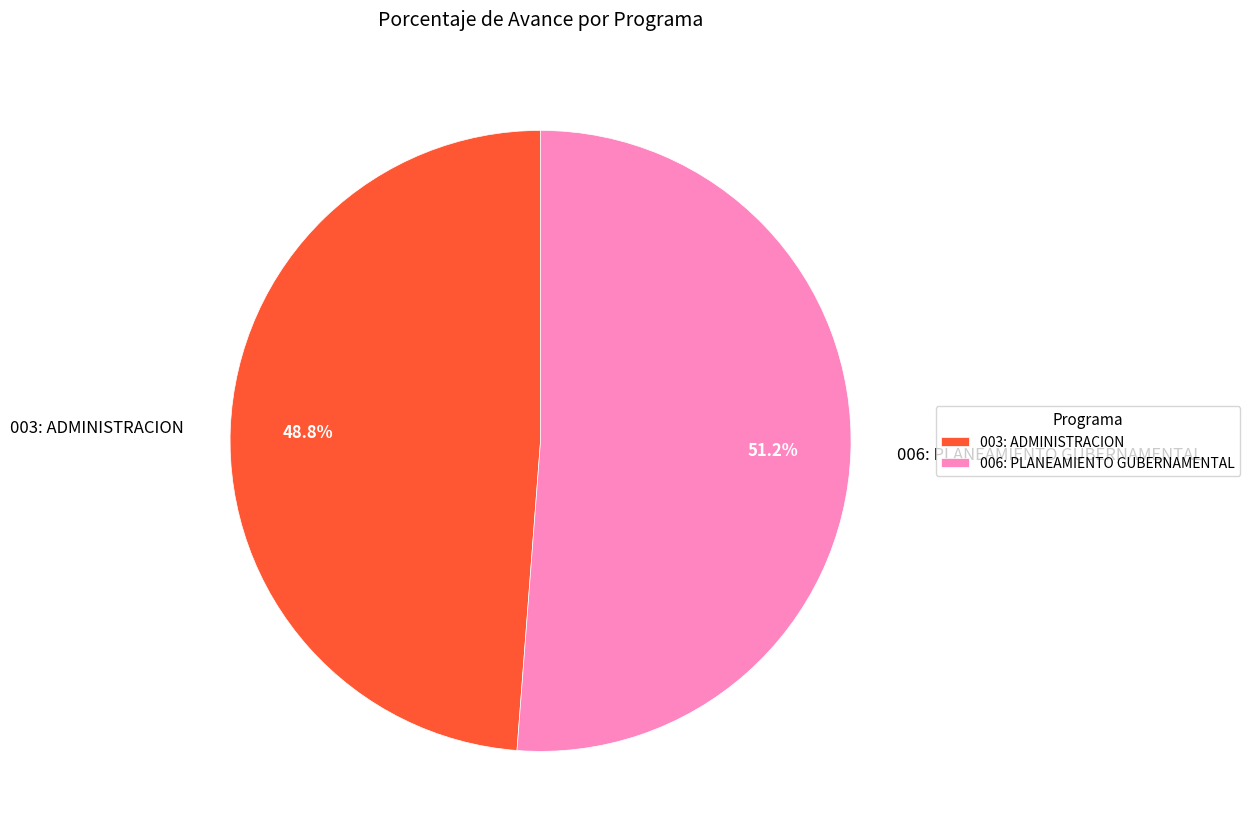

Which category accounts for the majority?

006: PLANEAMIENTO GUBERNAMENTAL